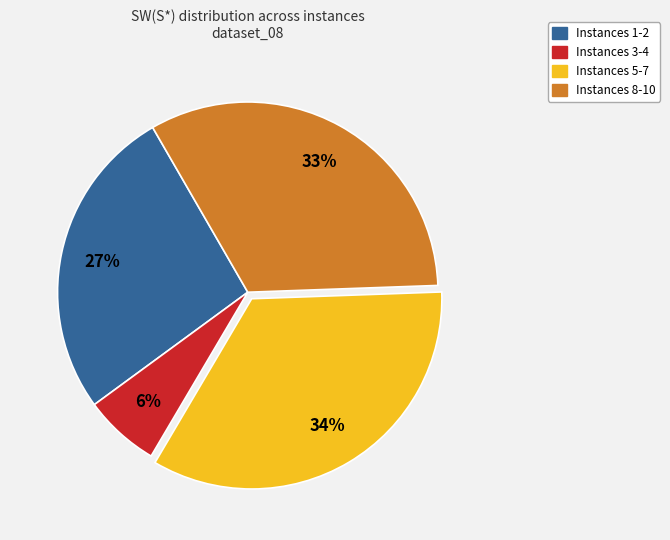

Which has a higher value, Instances 3-4 or Instances 8-10?

Instances 8-10